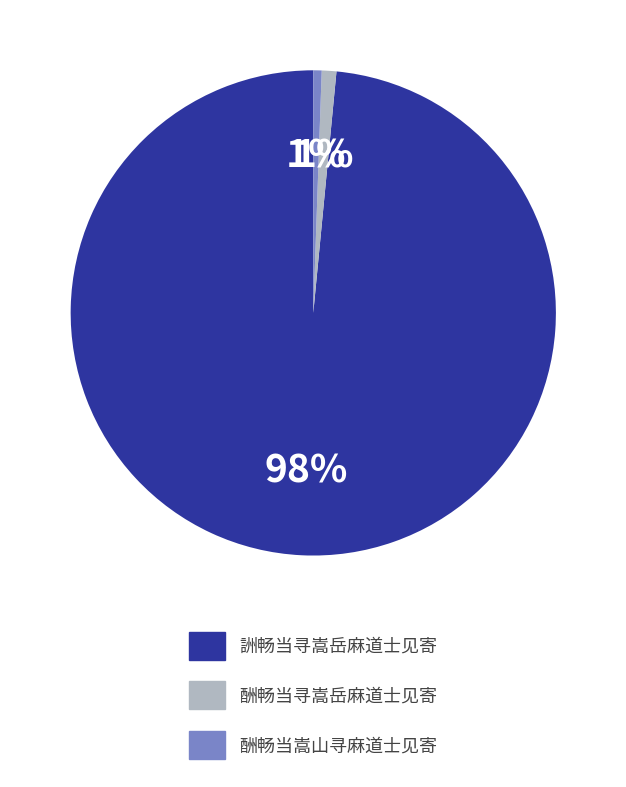

Which slice is the largest?

詶畅当寻嵩岳麻道士见寄